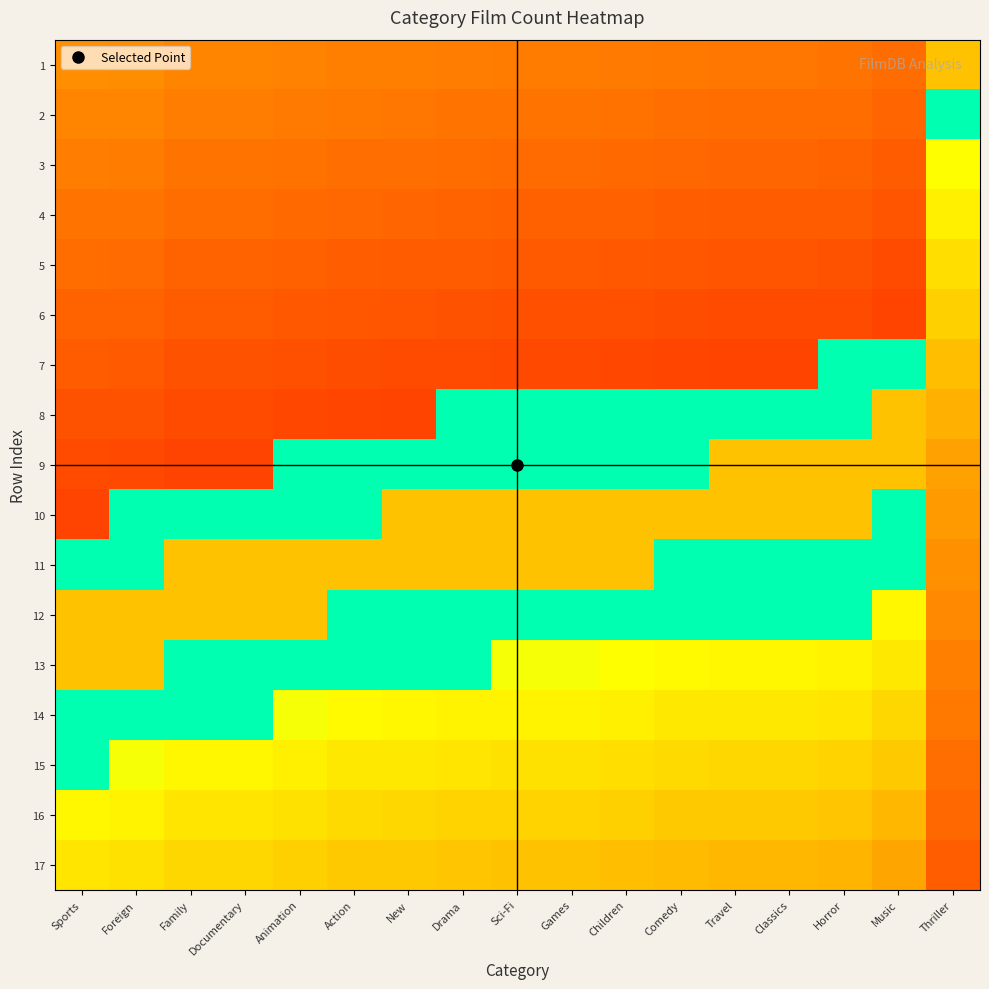

At New, list the series in order from smallest to largest.

8, 7, 6, 5, 4, 3, 2, 1, 17, 16, 15, 14, 9, 12, 13, 10, 11